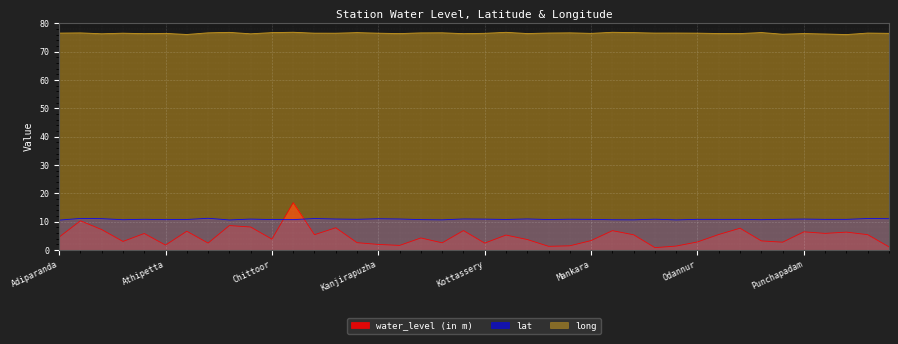

Is it true that lat equals 2.8 at Kumaramputtur?

False